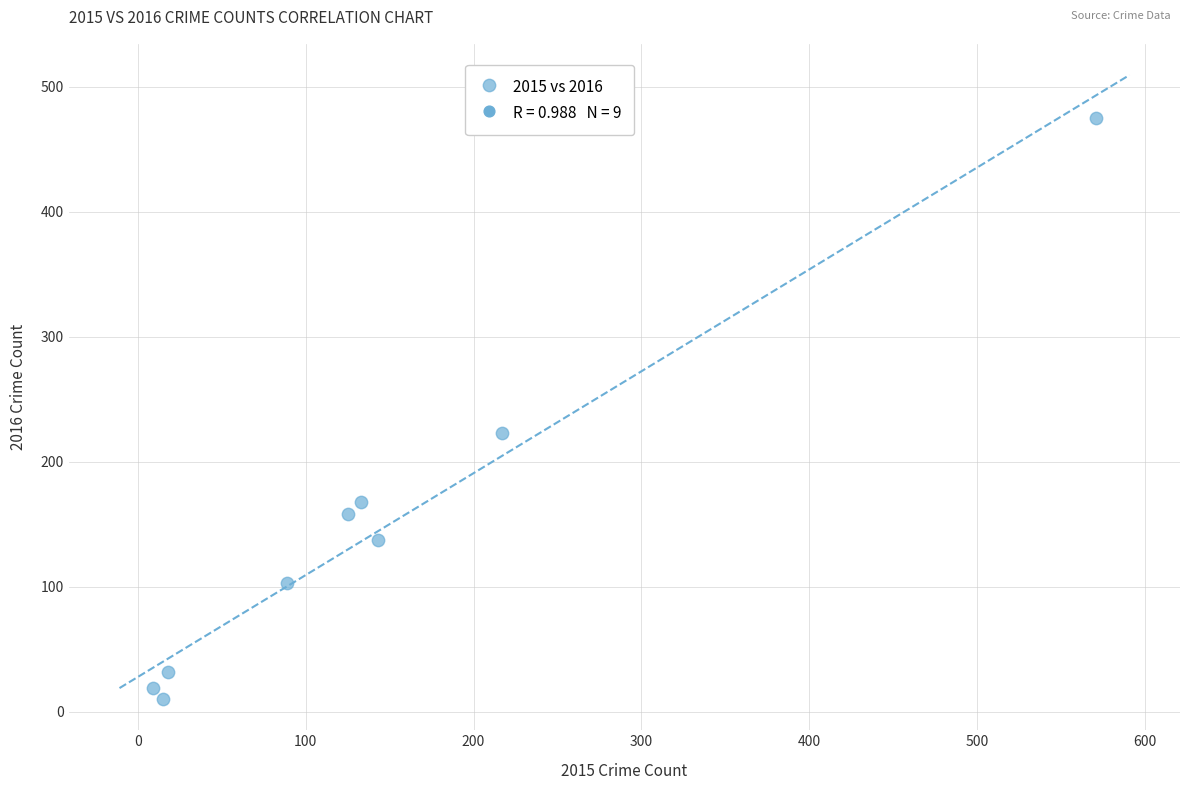

What is the average Y value?

147